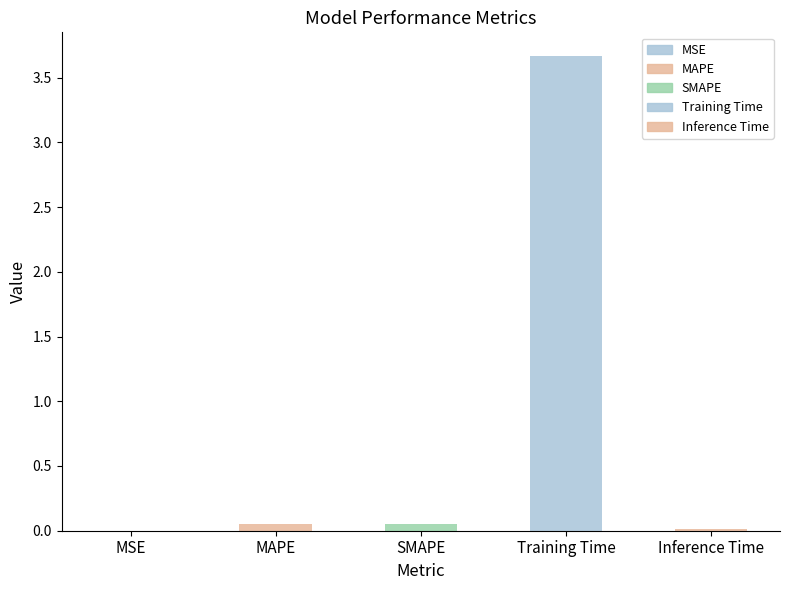

What is the difference between the maximum and minimum values?

3.7